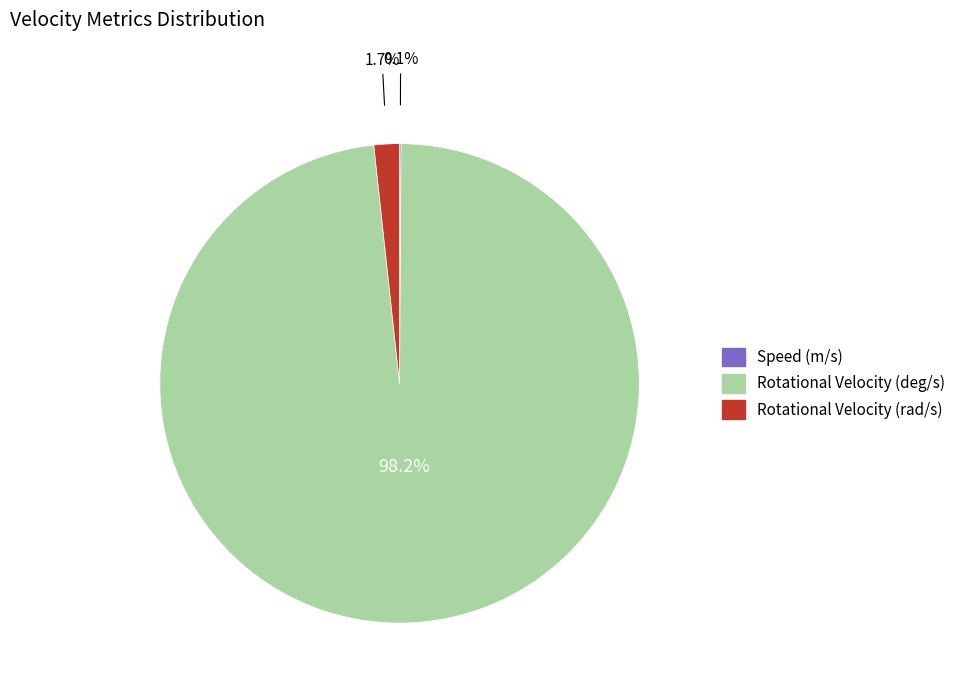

Which slice represents more than half of the pie?

Rotational Velocity (deg/s)